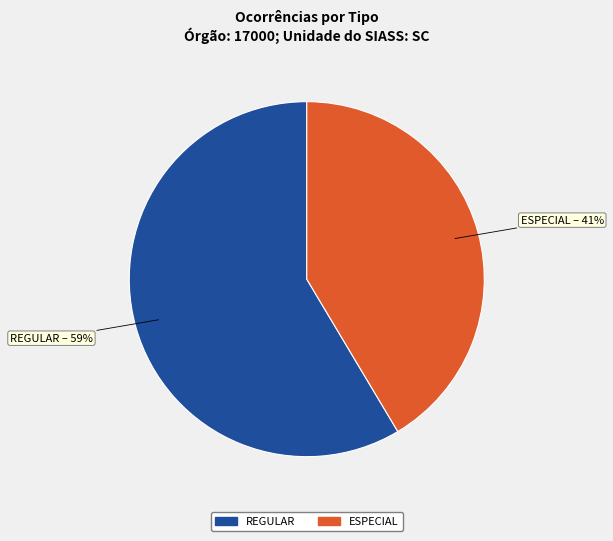

To the nearest percent, what is the average slice percentage?

50%